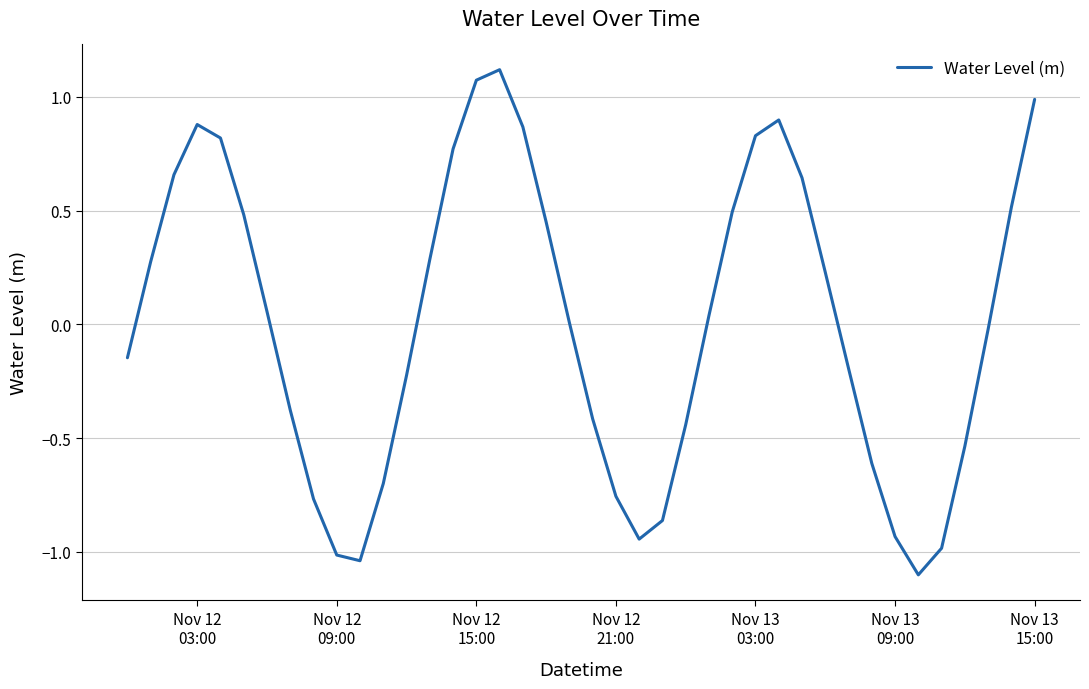

What is the minimum value shown in the chart?

-1.1